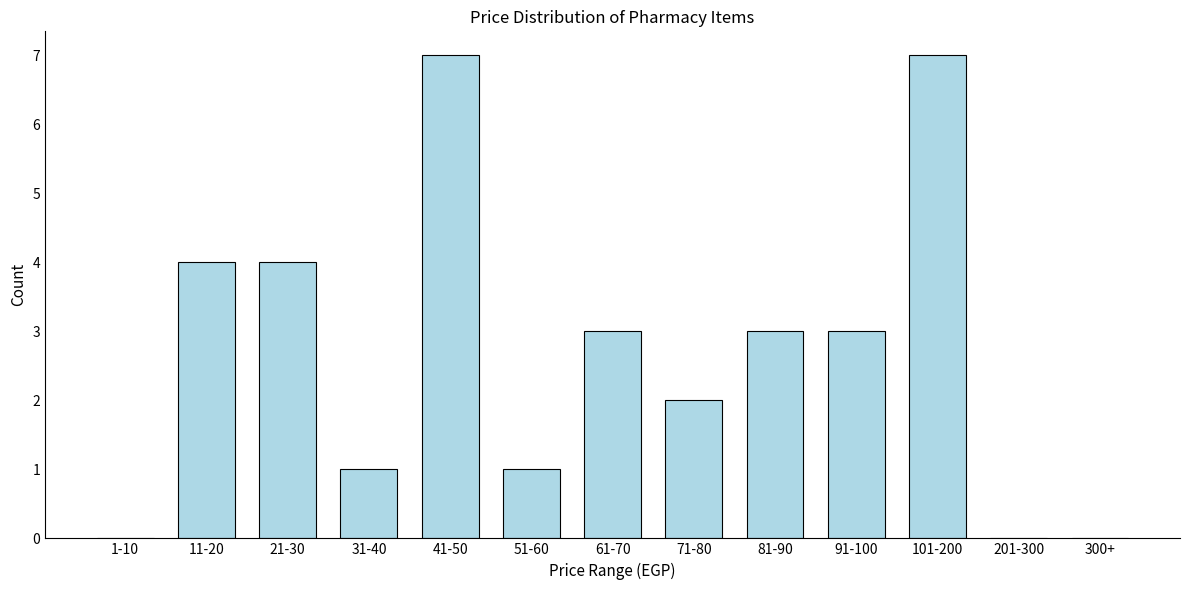

Reading left to right, list all the values displayed in this chart.

1-10=0	11-20=4	21-30=4	31-40=1	41-50=7	51-60=1	61-70=3	71-80=2	81-90=3	91-100=3	101-200=7	201-300=0	300+=0